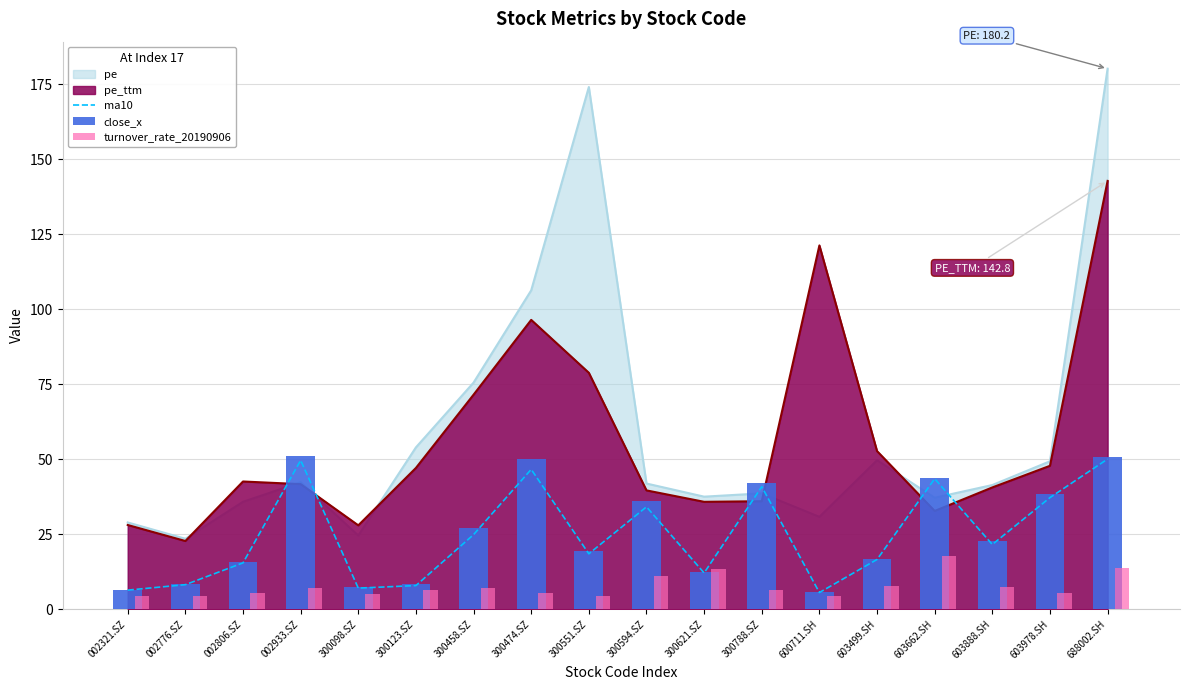

Rank the categories by ma10 value from highest to lowest.

688002.SH, 002933.SZ, 300474.SZ, 603662.SH, 300788.SZ, 603978.SH, 300594.SZ, 300458.SZ, 603888.SH, 300551.SZ, 603499.SH, 002806.SZ, 300621.SZ, 002776.SZ, 300123.SZ, 300098.SZ, 002321.SZ, 600711.SH